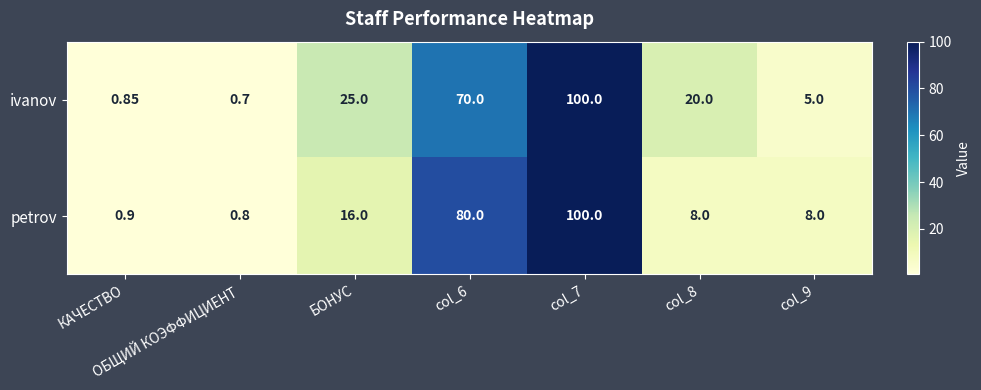

Which series changed the most between БОНУС and col_8?

petrov